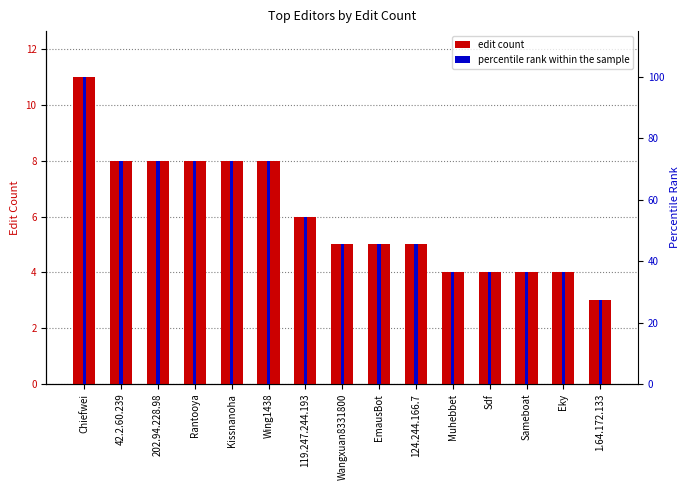

What is the label of the 1st bar from the right?

1.64.172.133